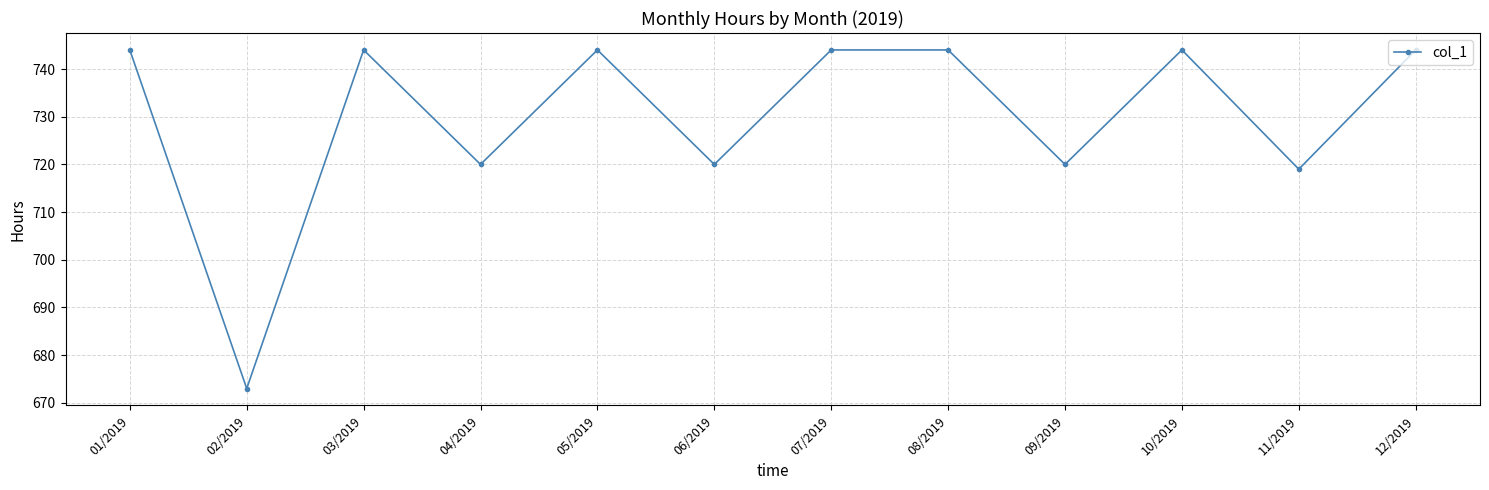

What is the value of the 9th point from the left?

720